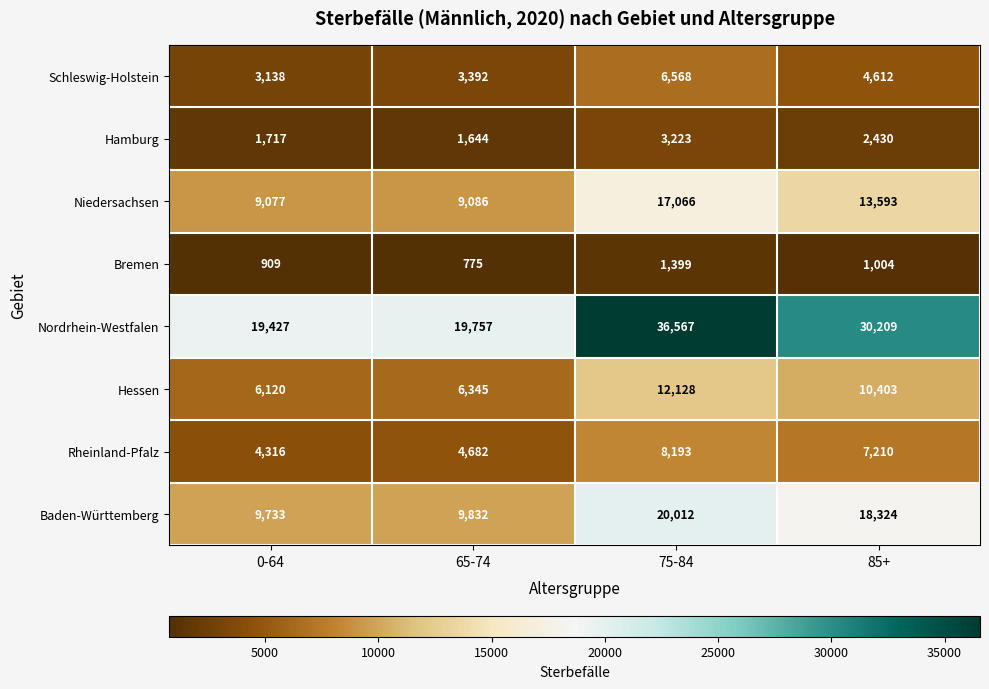

At which category is the sum across all series the highest?

75-84